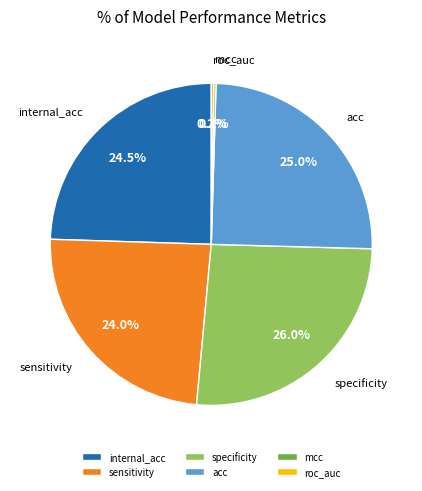

Is the sum of acc and sensitivity greater than half?

No